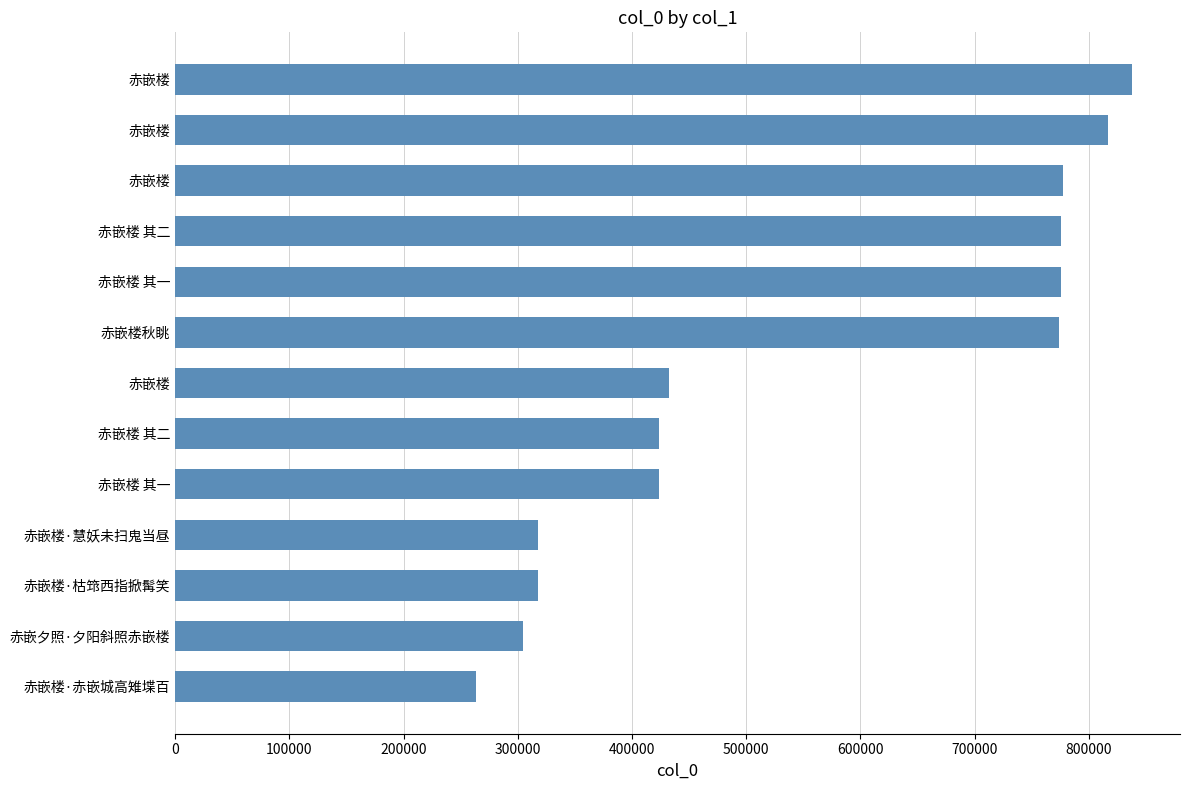

How many values are below 432463?

6